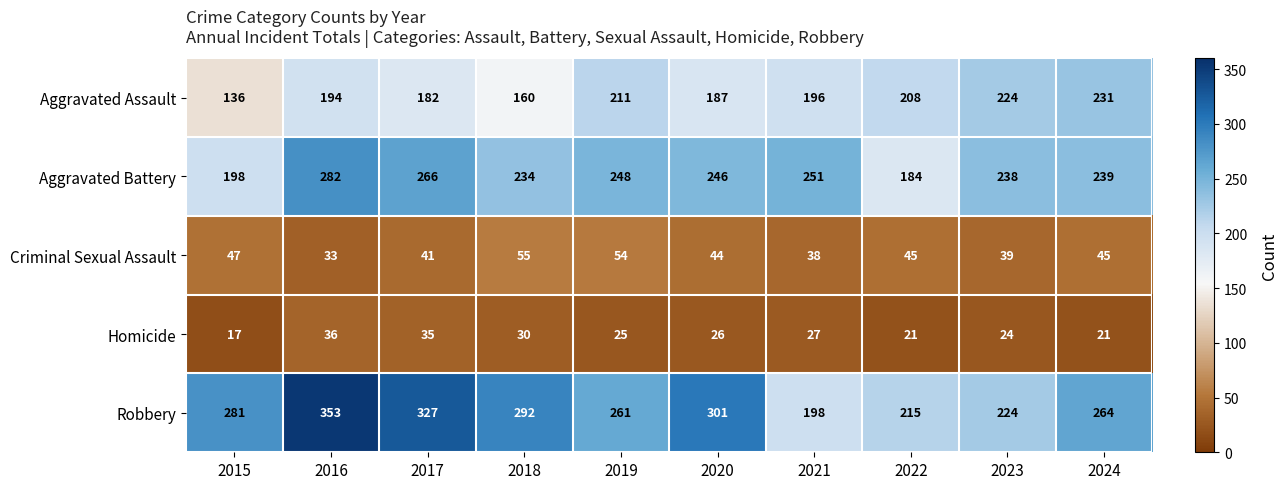

What is the smallest value displayed?

17